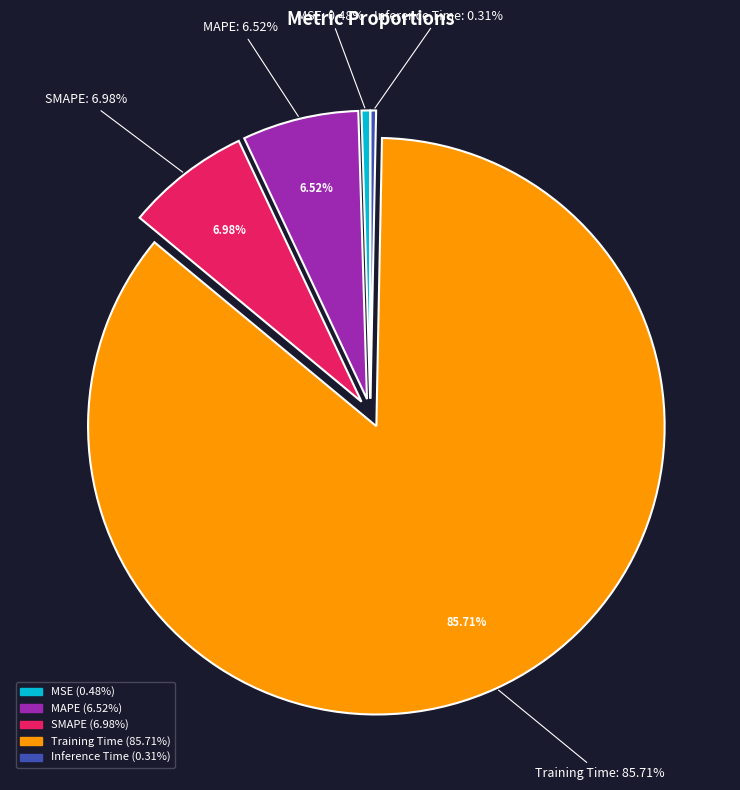

What is the total percentage of MSE and Inference Time?

0.8%